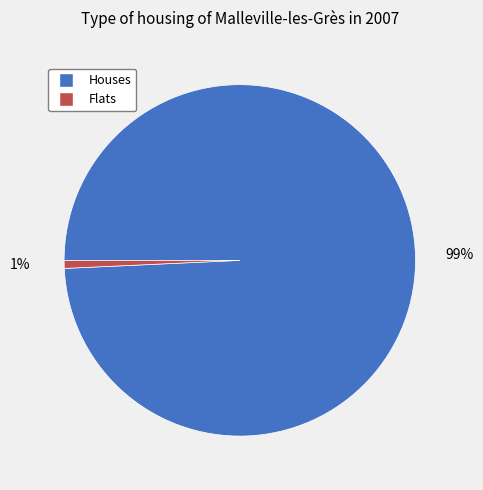

To the nearest percent, what is the average slice percentage?

50%